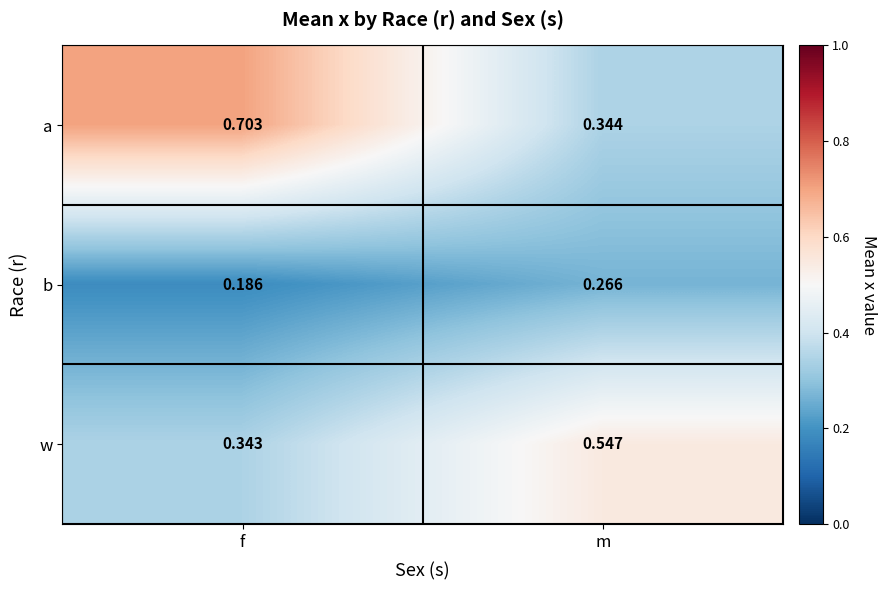

Rank the series by their maximum value, from lowest to highest.

b, w, a